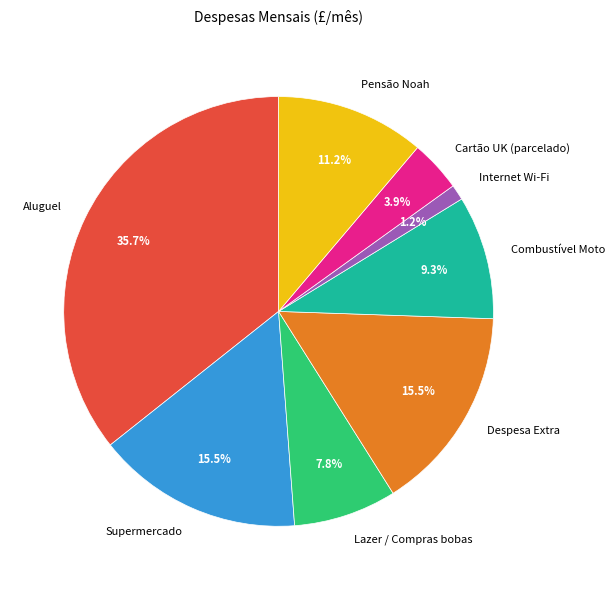

What percentage is NOT represented by Internet Wi-Fi?

98.8%